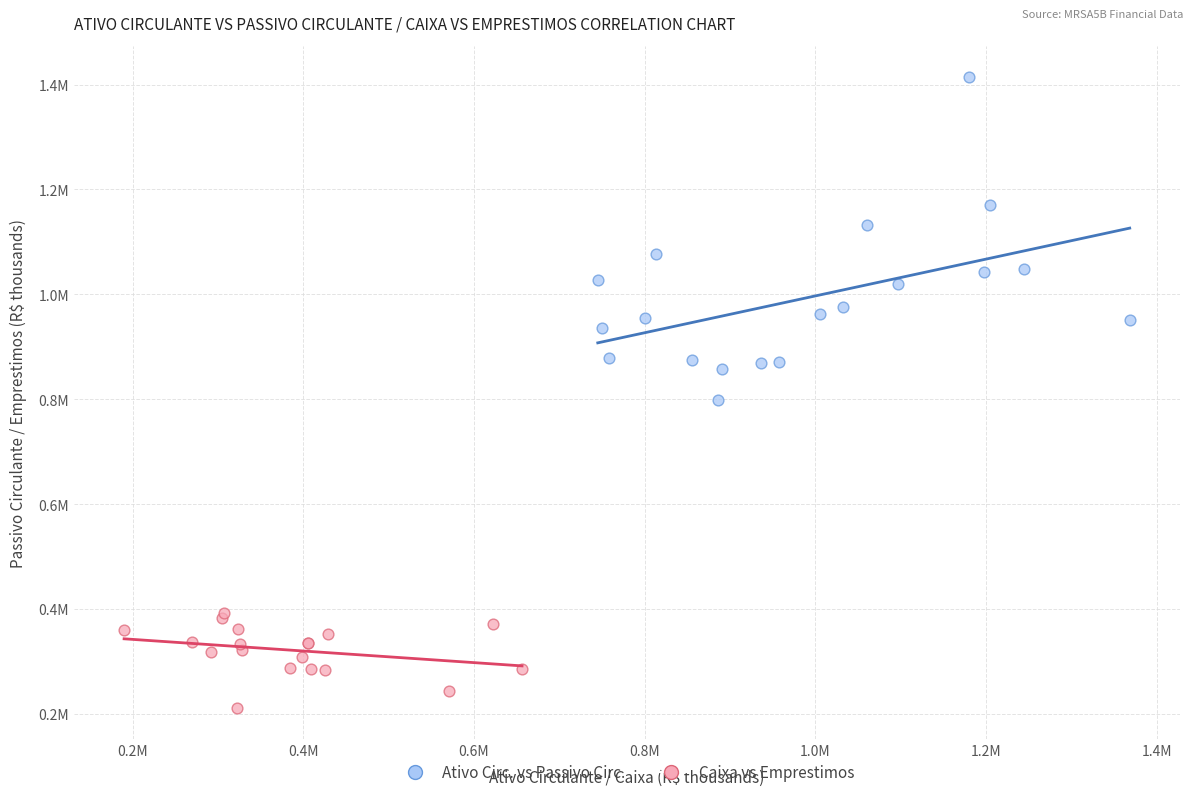

Which series reaches the minimum Y coordinate?

Caixa vs Emprestimos